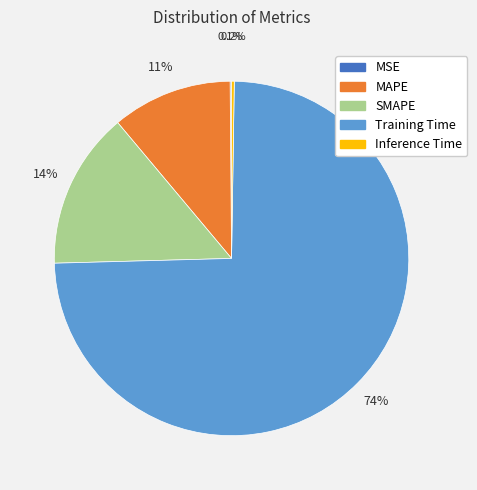

What is the majority slice?

Training Time